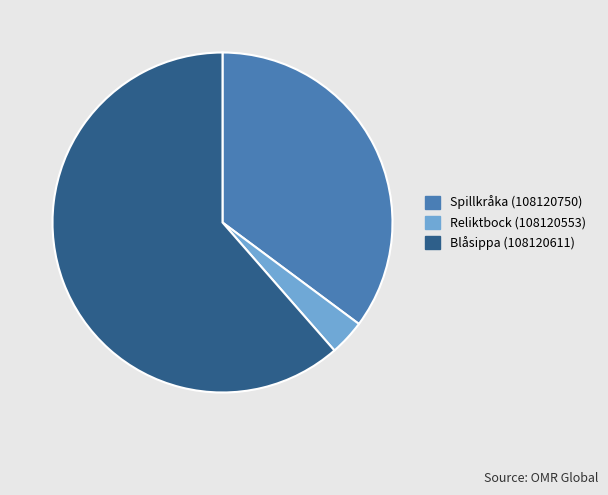

The Spillkråka (108120750) slice represents 46% of the pie. True or false?

False